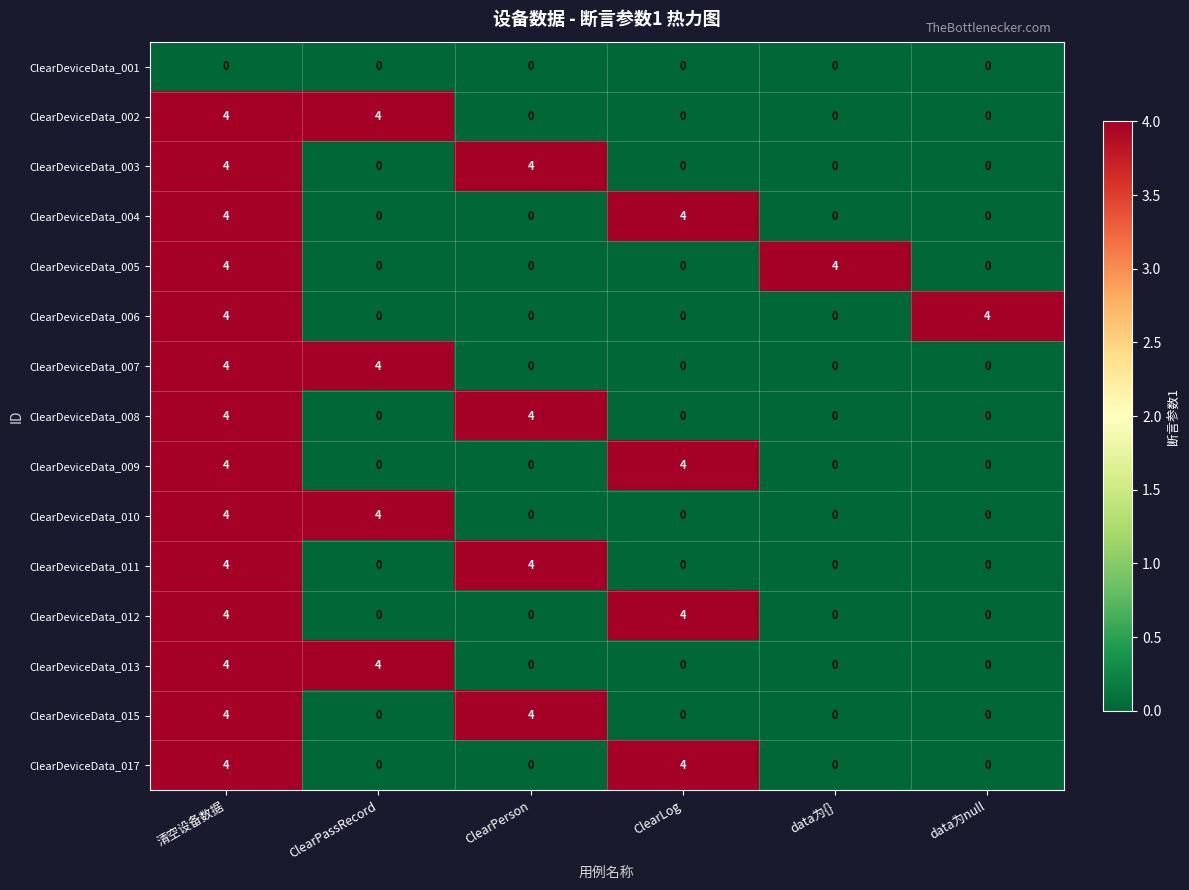

What is the total value across all series at ClearLog?

16